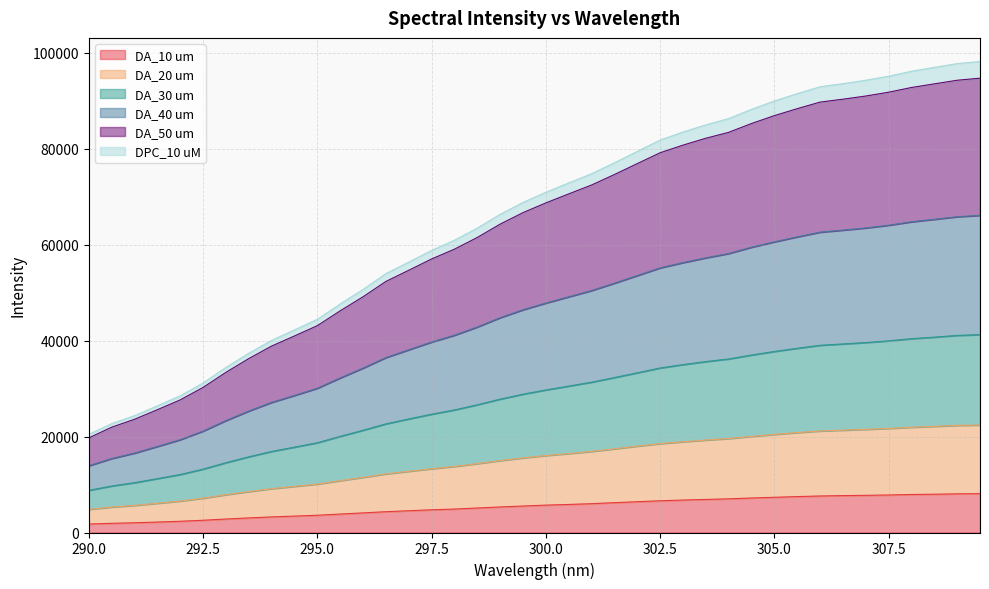

What is the maximum value for DA_10 um?

8089.9